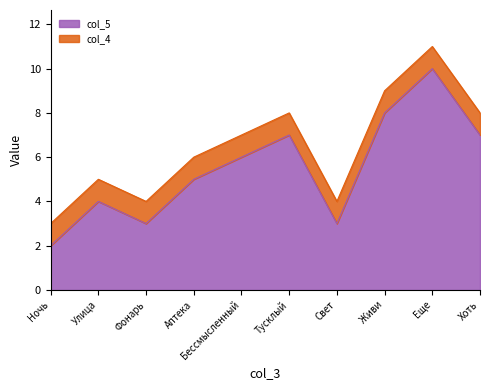

What is the difference between the maximum and minimum values?

8